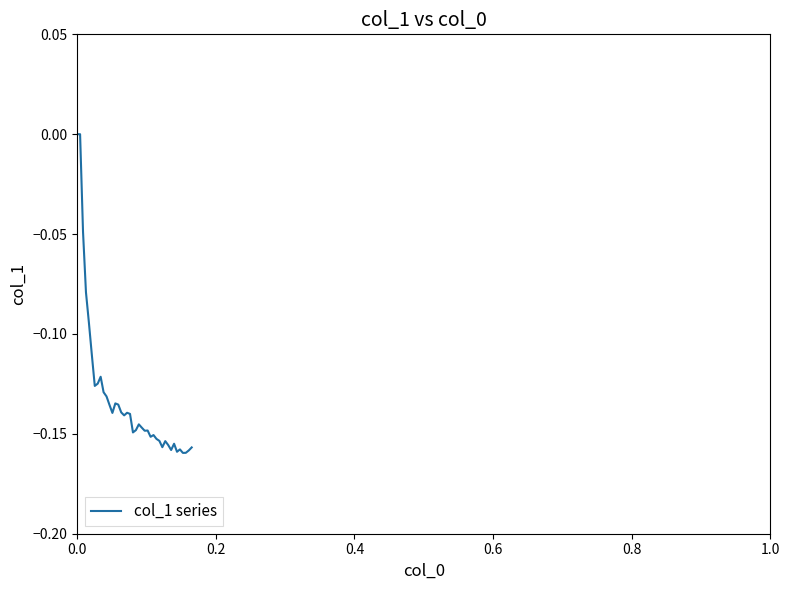

What is the sum of all values?

-5.3